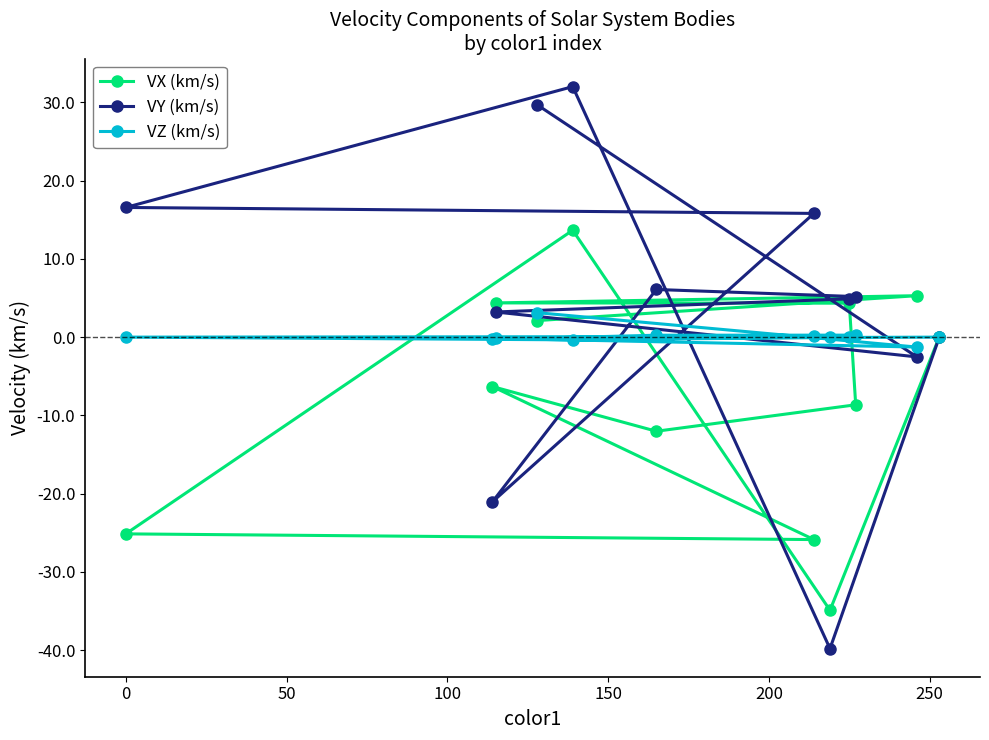

What is the value of the VX (km/s) point at the 11th from the left?

5.3